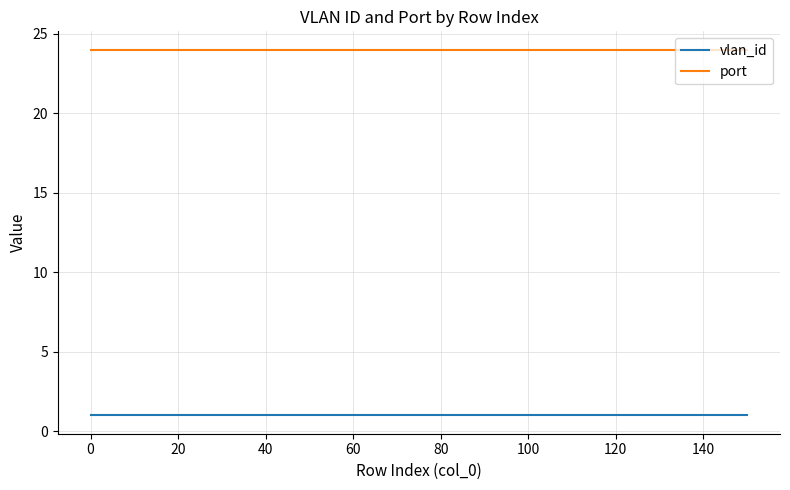

What is the smallest value displayed?

1